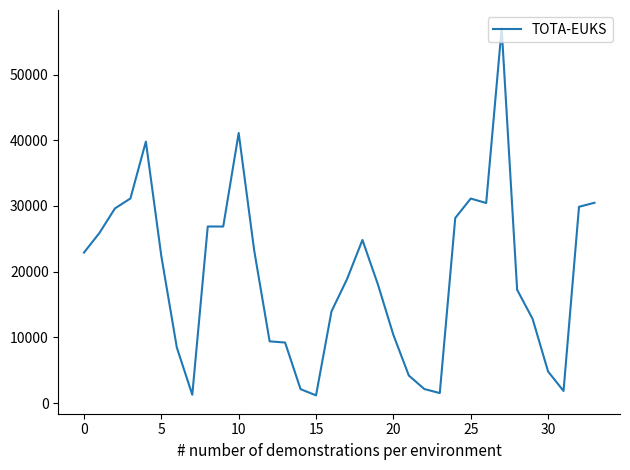

What is the difference between the maximum and minimum values?

55867.1